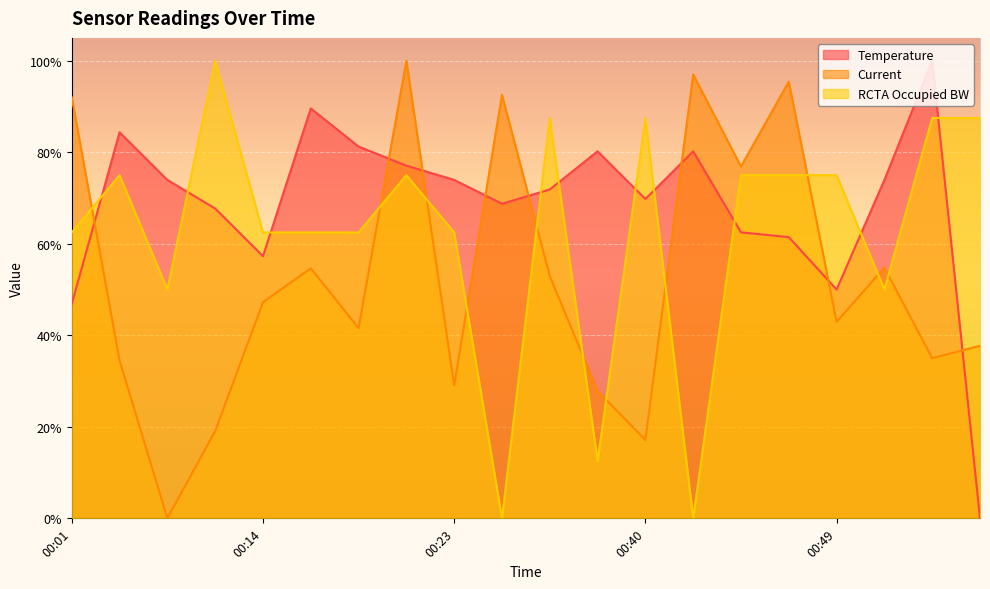

Which has a higher value, 00:05 or 00:52?

00:05